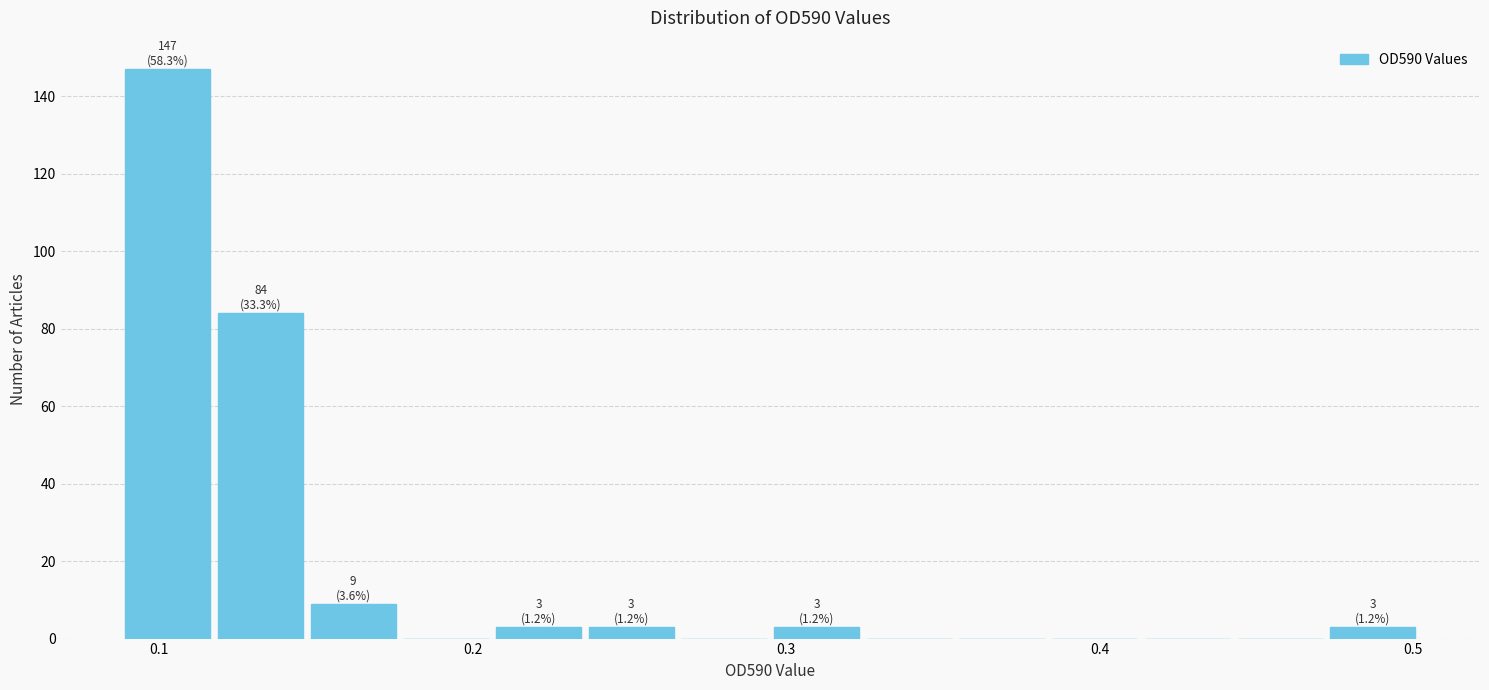

Read against the x-axis, roughly where is the centre of the tallest bar?

0.10